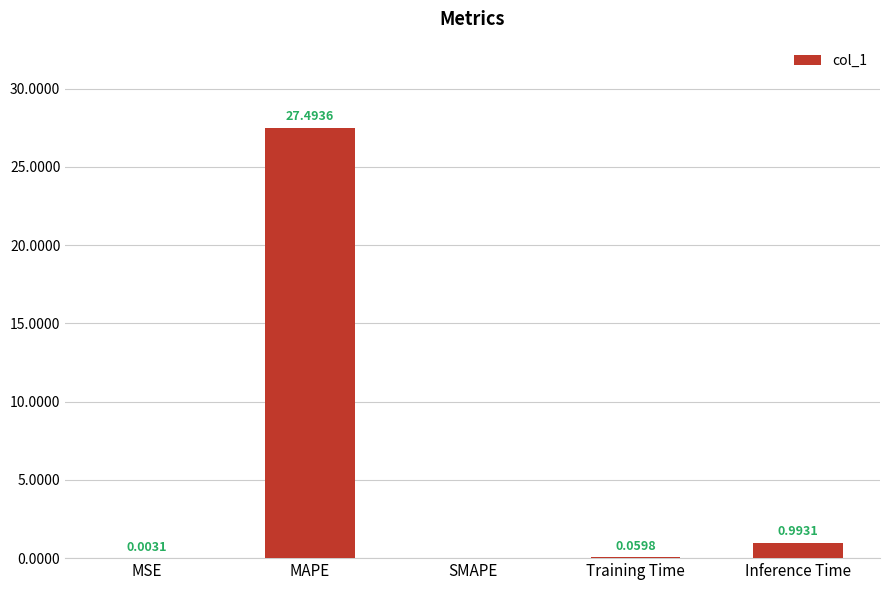

What is the sum of all values?

28.5